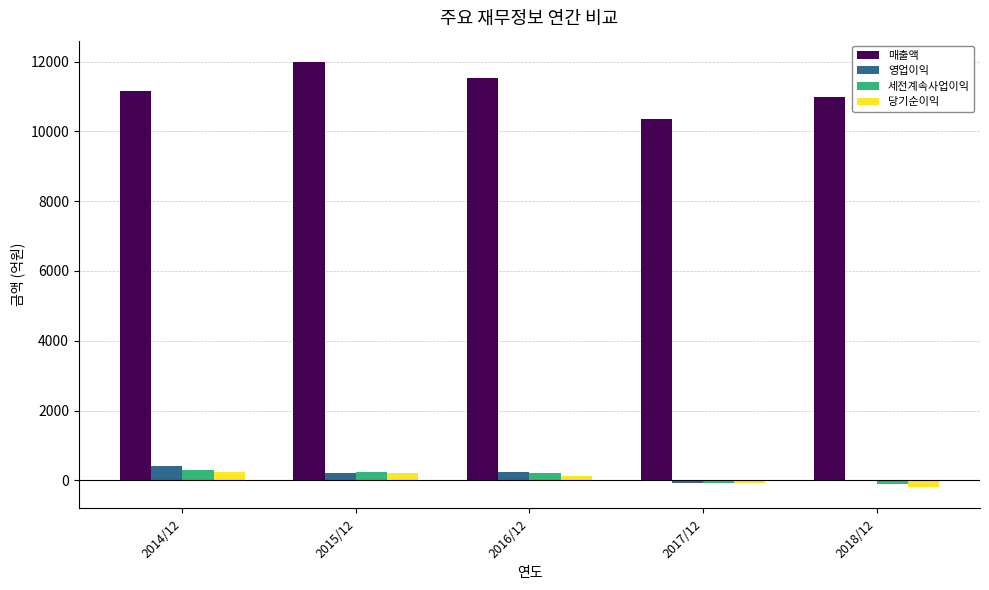

What is the greatest value displayed?

11991